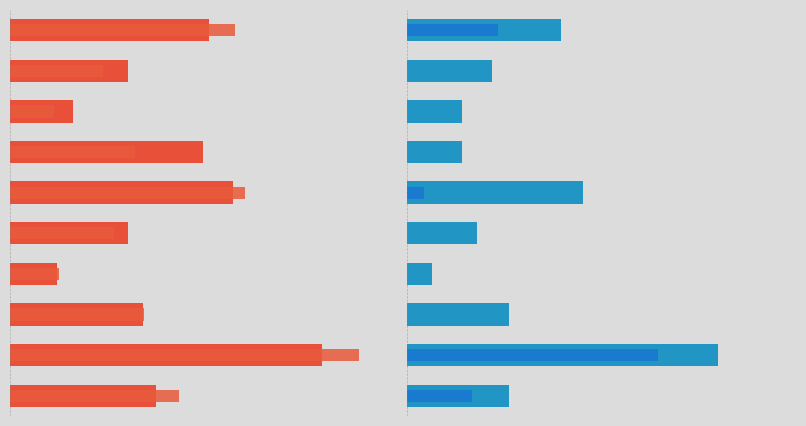

What is the sum of the M values at 5 and 0?

0.7